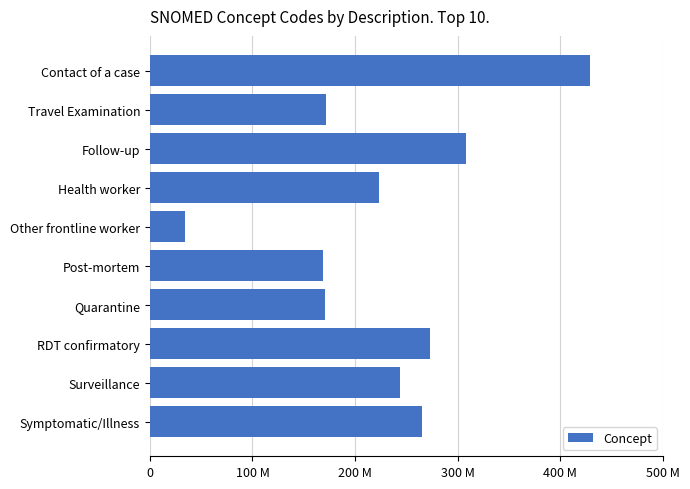

Are the bars horizontal?

Yes